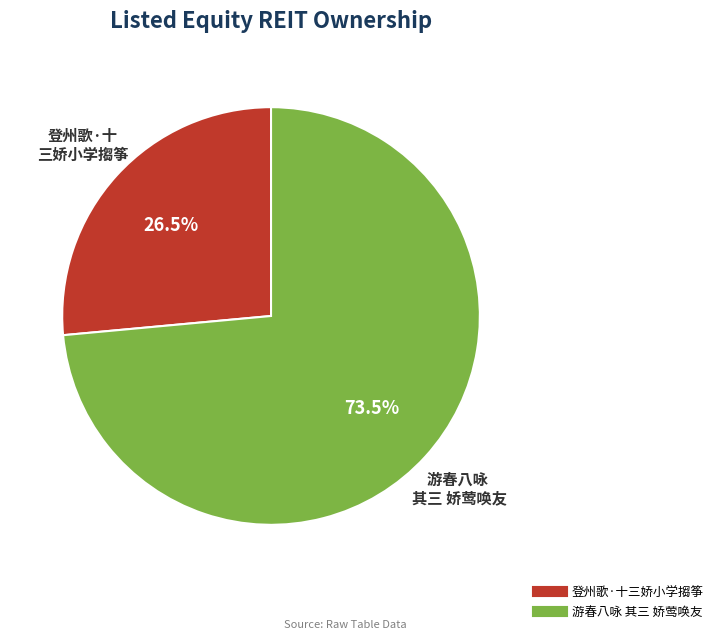

To the nearest percent, what is the average slice percentage?

50%